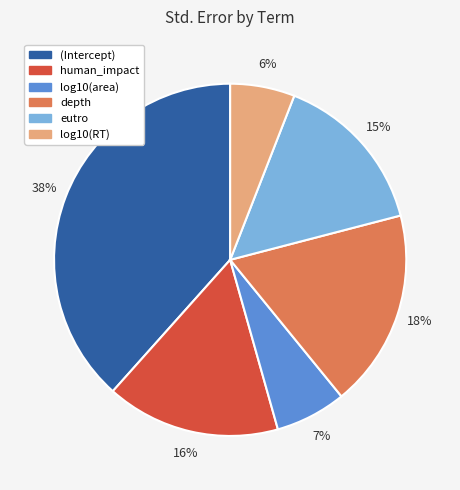

To the nearest percent, what percentage of the pie is eutro?

15%